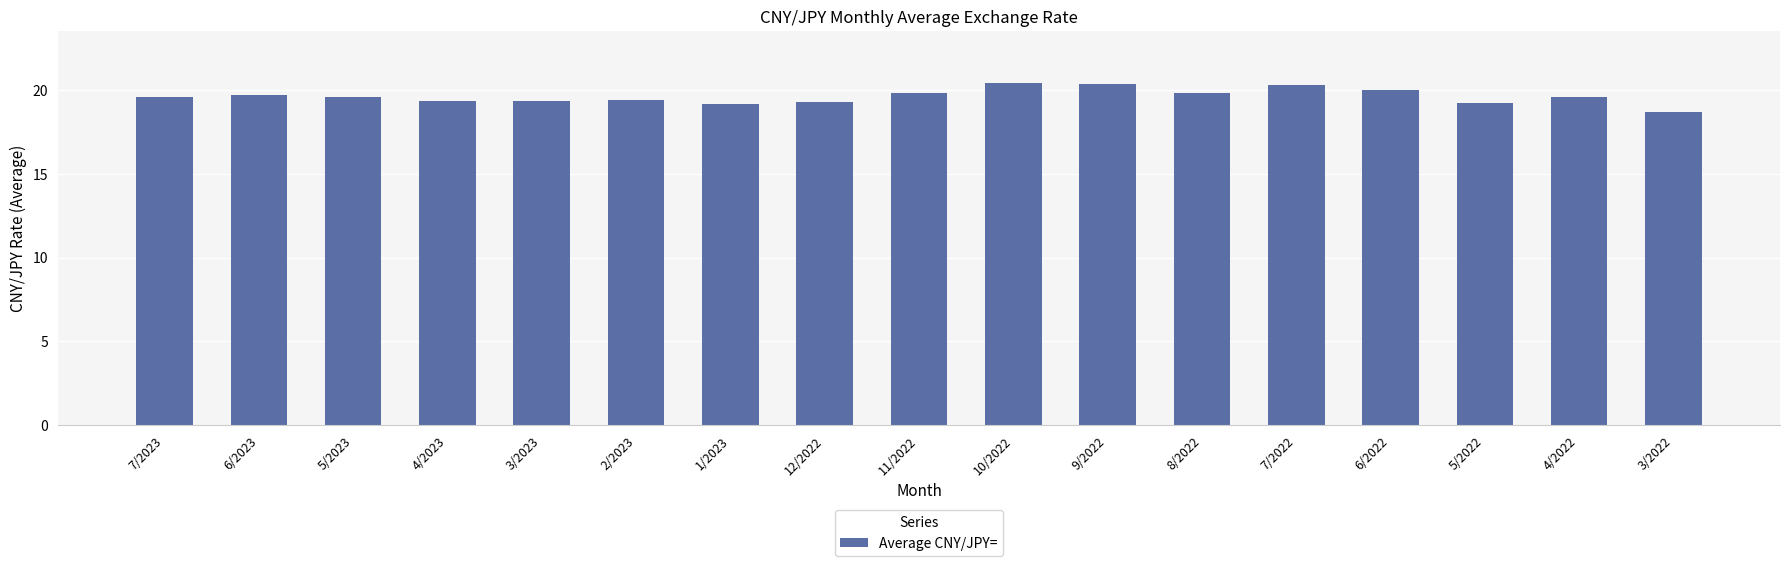

What is the change in value from 1/2023 to 8/2022?

+0.7